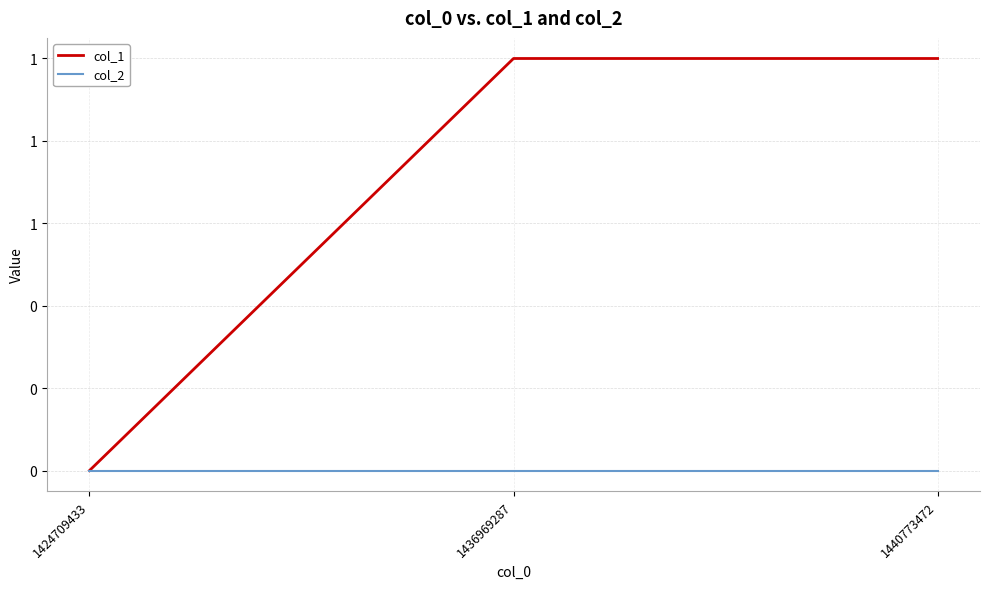

List the labels in order of col_1 value, smallest first.

1424709433, 1436969287, 1440773472